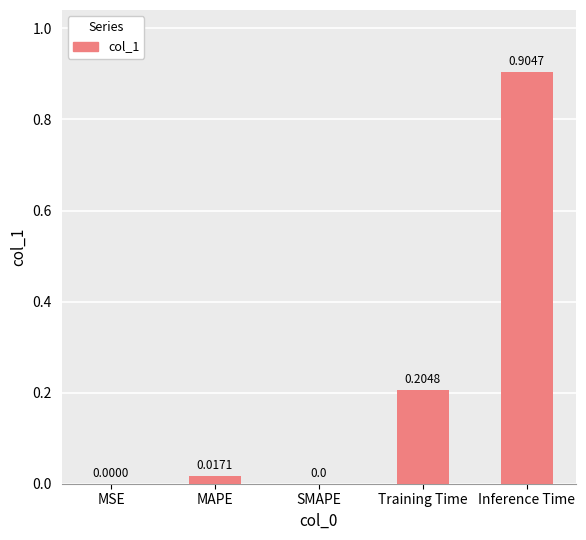

What is the sum of all values?

1.1